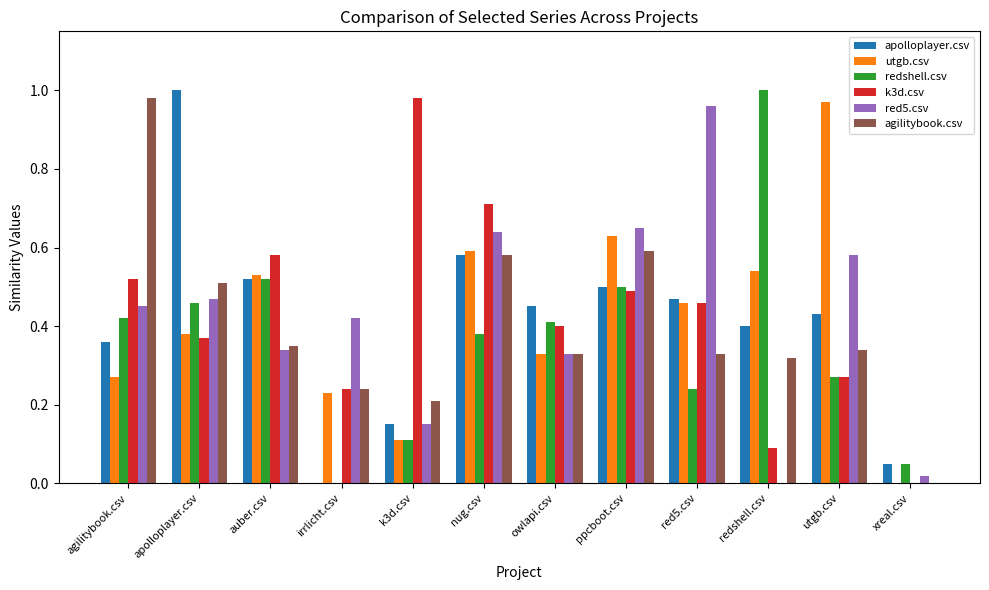

The apolloplayer.csv series shows 0.6 at agilitybook.csv. True or false?

False